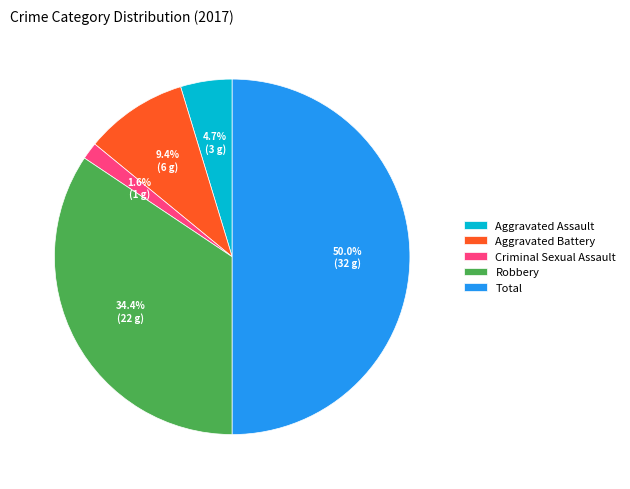

Which slice is the smallest?

Criminal Sexual Assault